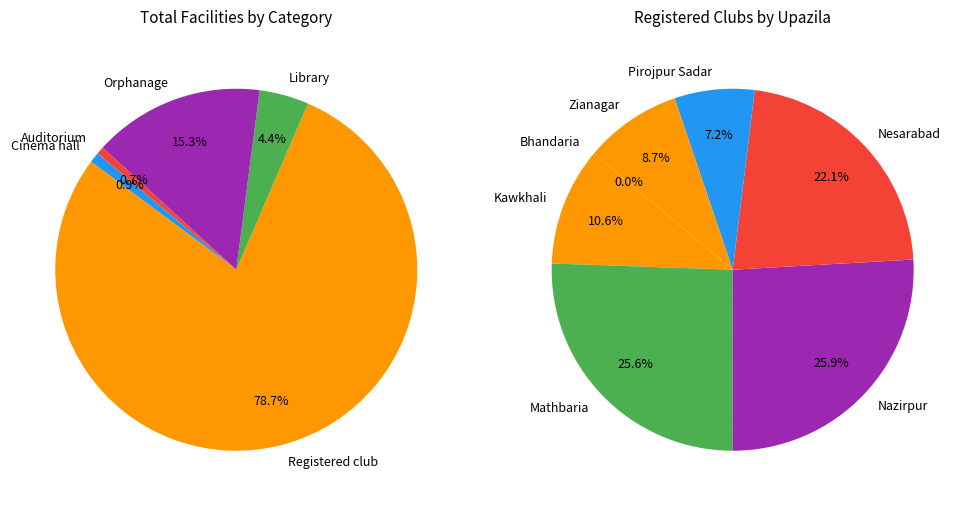

How many slices are in this pie chart?

7